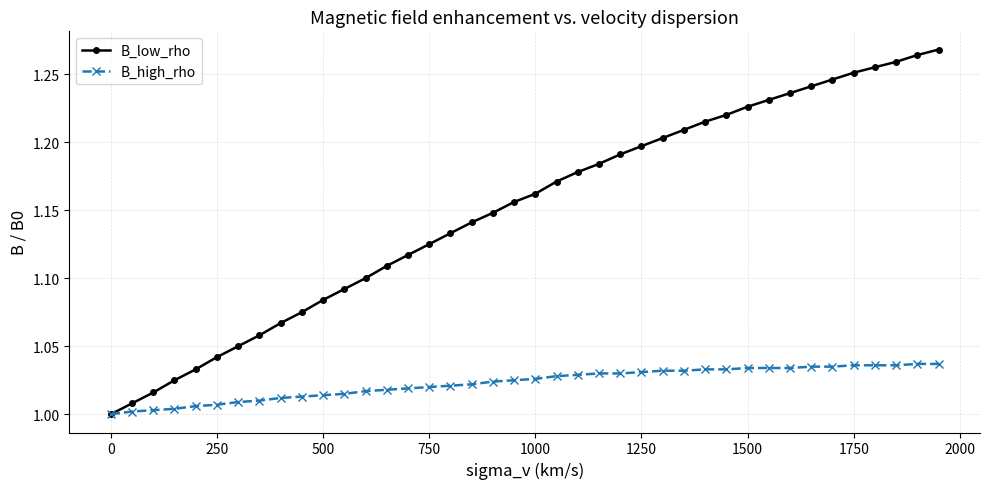

Rank the series by their average value, from highest to lowest.

B_low_rho, B_high_rho